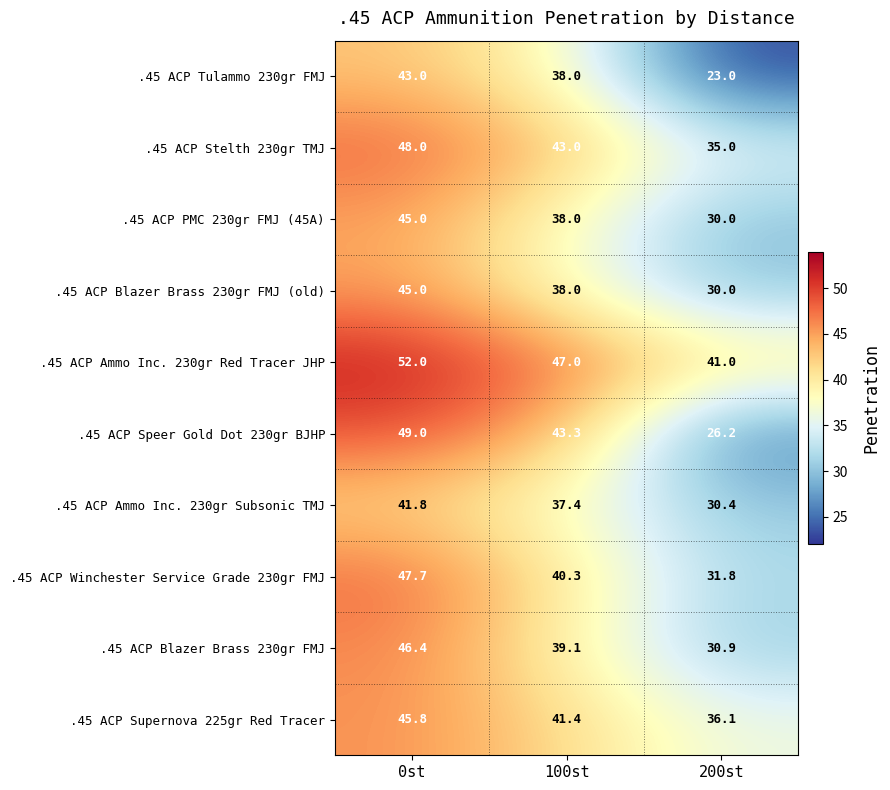

Reading left to right, what are all the values shown in this chart?

.45 ACP Tulammo 230gr FMJ: 0st=43.0	100st=38.0	200st=23.0
.45 ACP Stelth 230gr TMJ: 0st=48.0	100st=43.0	200st=35.0
.45 ACP PMC 230gr FMJ (45A): 0st=45.0	100st=38.0	200st=30.0
.45 ACP Blazer Brass 230gr FMJ (old): 0st=45.0	100st=38.0	200st=30.0
.45 ACP Ammo Inc. 230gr Red Tracer JHP: 0st=52.0	100st=47.0	200st=41.0
.45 ACP Speer Gold Dot 230gr BJHP: 0st=49.0	100st=43.3	200st=26.2
.45 ACP Ammo Inc. 230gr Subsonic TMJ: 0st=41.8	100st=37.4	200st=30.4
.45 ACP Winchester Service Grade 230gr FMJ: 0st=47.7	100st=40.3	200st=31.8
.45 ACP Blazer Brass 230gr FMJ: 0st=46.4	100st=39.1	200st=30.9
.45 ACP Supernova 225gr Red Tracer: 0st=45.8	100st=41.4	200st=36.1